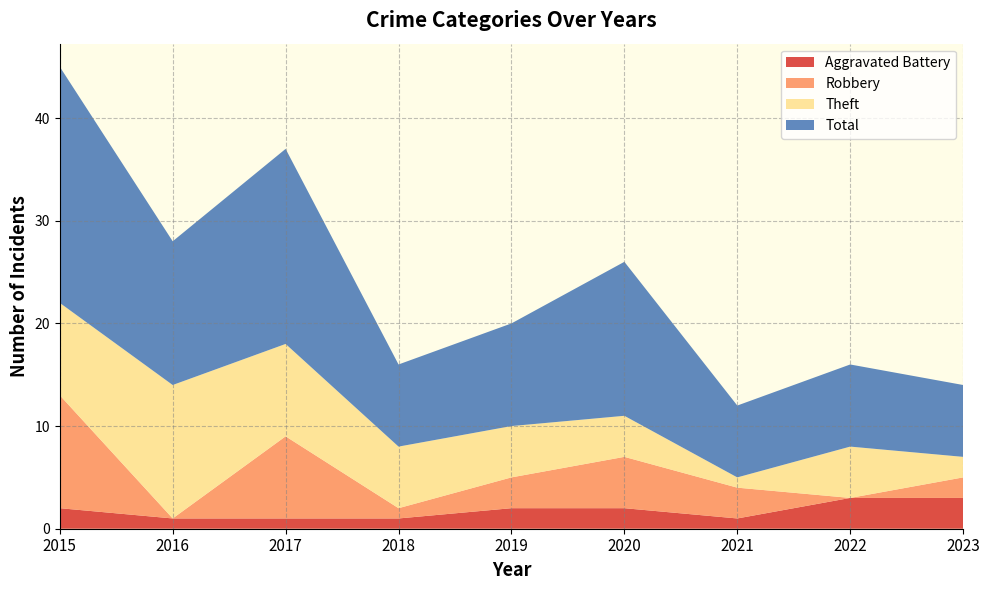

Reading left to right, list all the values displayed in this chart.

Aggravated Battery: 2	1	1	1	2	2	1	3	3
Robbery: 11	0	8	1	3	5	3	0	2
Theft: 9	13	9	6	5	4	1	5	2
Total: 23	14	19	8	10	15	7	8	7